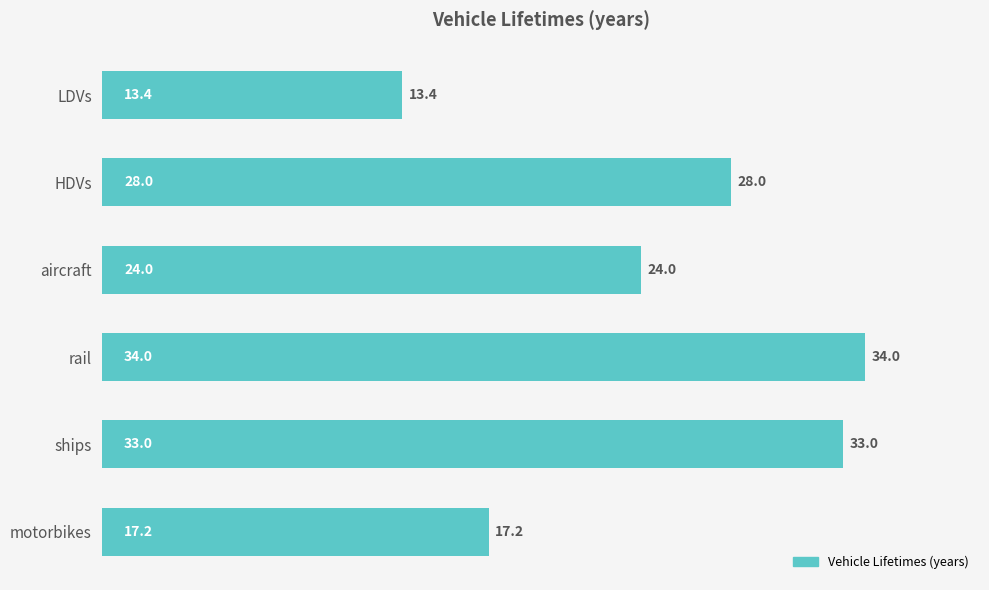

Reading top to bottom, transcribe all the data shown in this chart.

LDVs=13.4	HDVs=28.0	aircraft=24.0	rail=34.0	ships=33.0	motorbikes=17.2